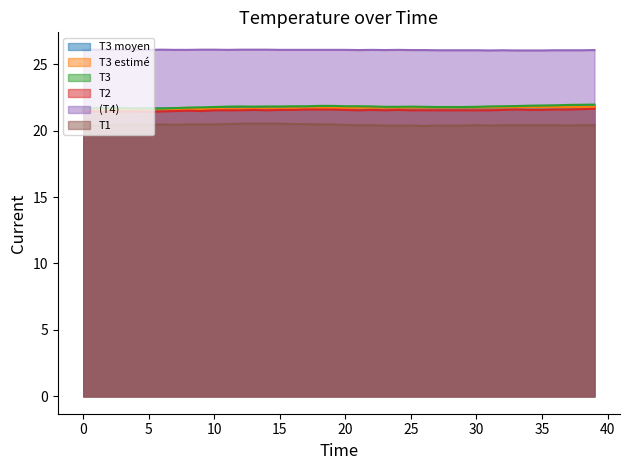

True or false: T2 has more than 1 interior local peaks.

True